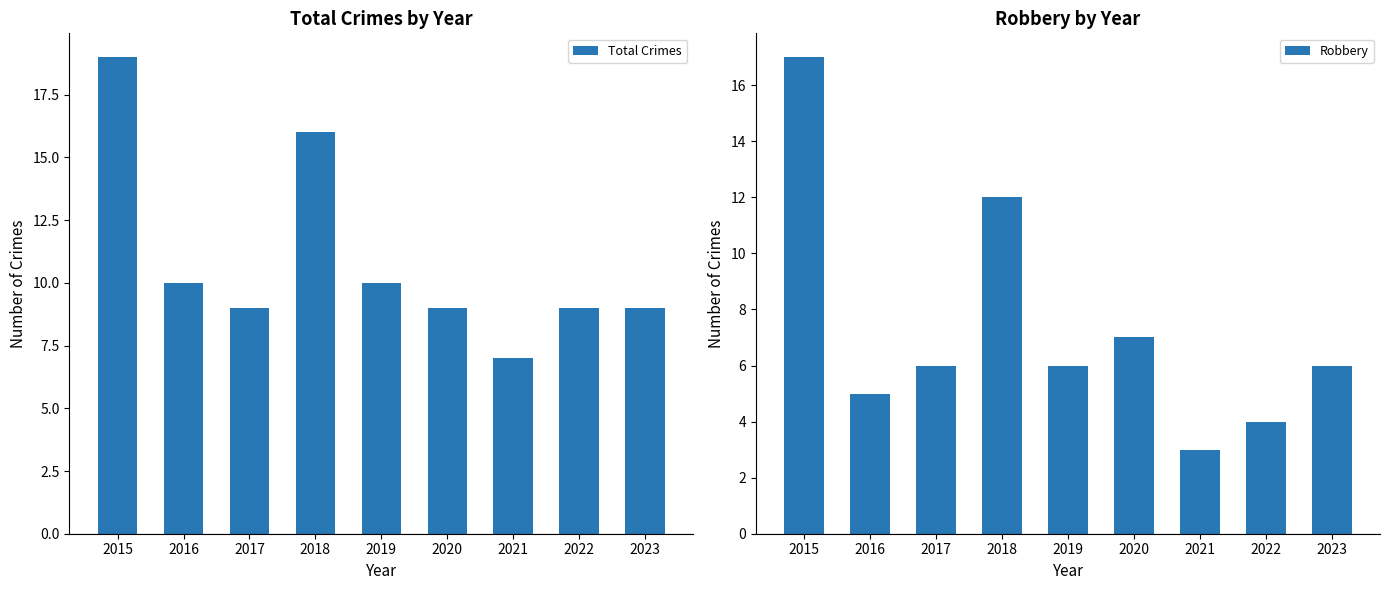

Reading left to right, what are all the values shown in this chart?

Total Crimes: 19	10	9	16	10	9	7	9	9
Robbery: 17	5	6	12	6	7	3	4	6